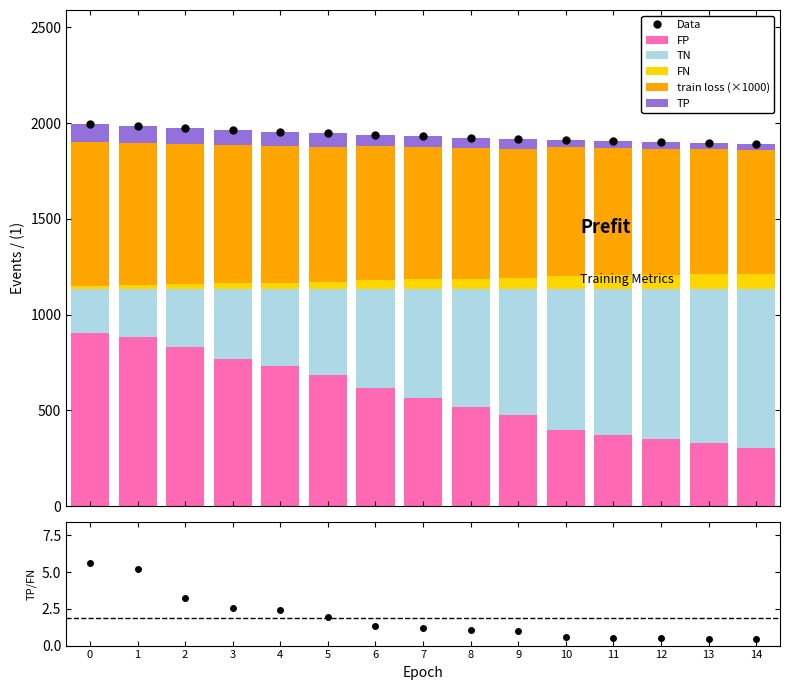

Which series has the largest total across all categories?

Data